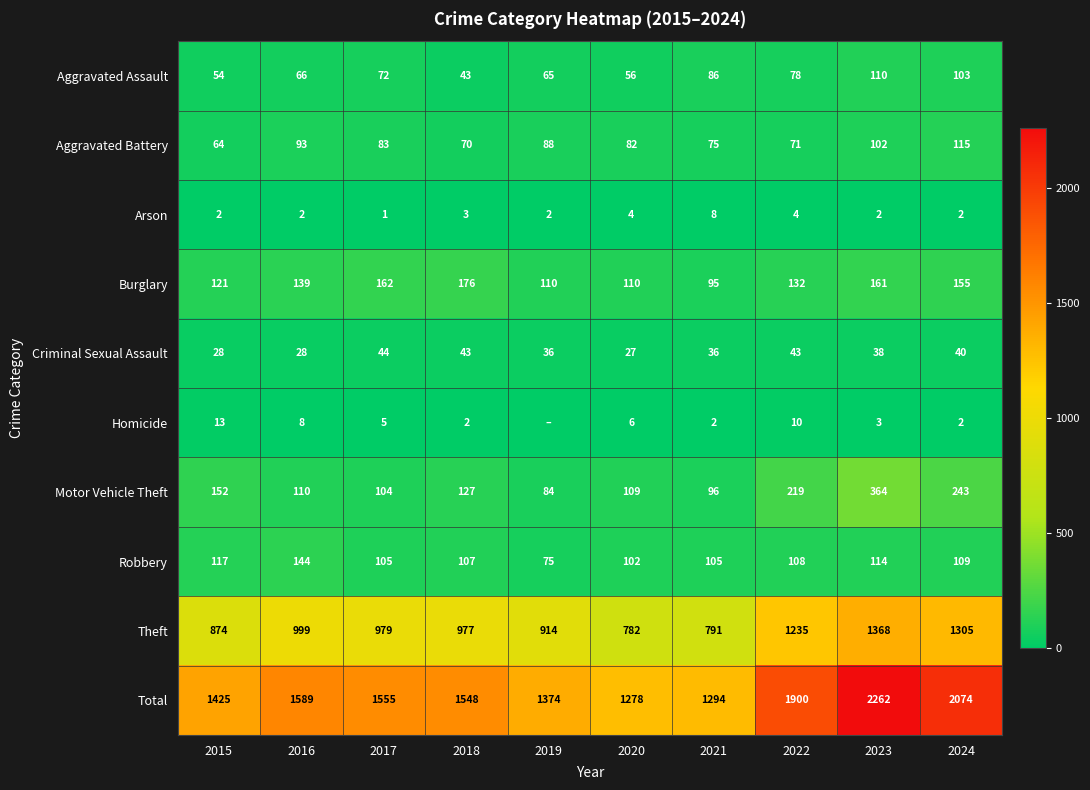

Is it true that Robbery equals 28 at 2024?

False